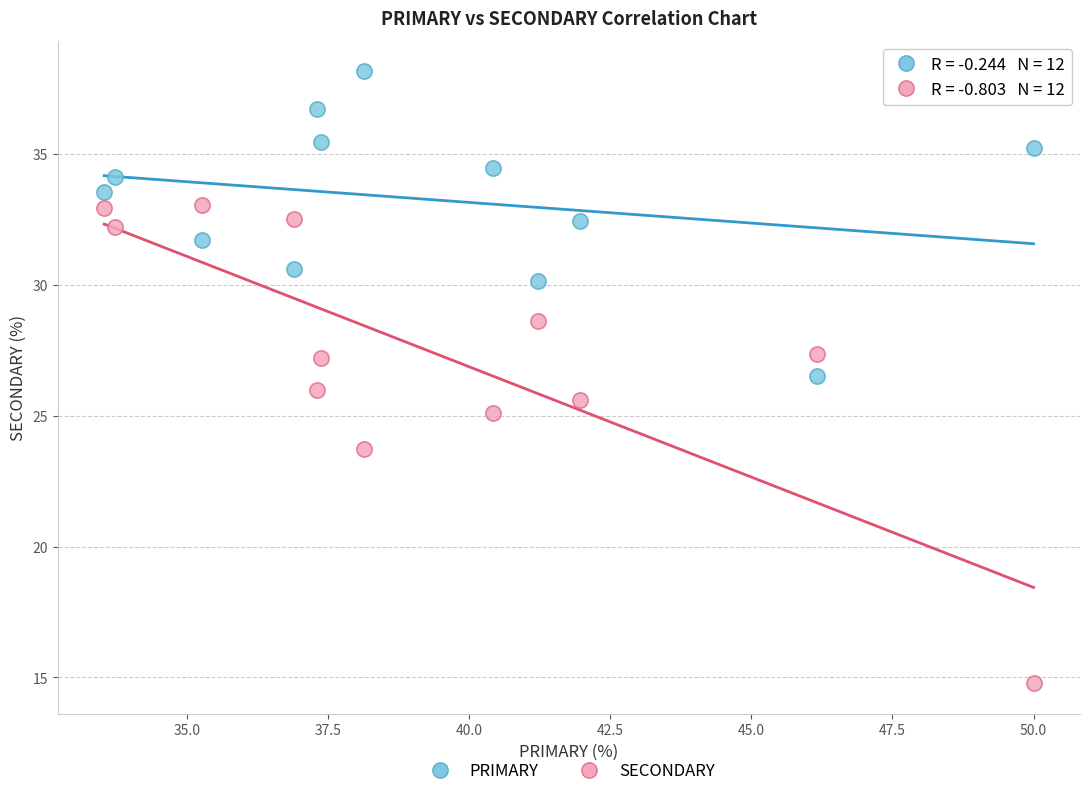

Which series contains the highest Y value?

PRIMARY